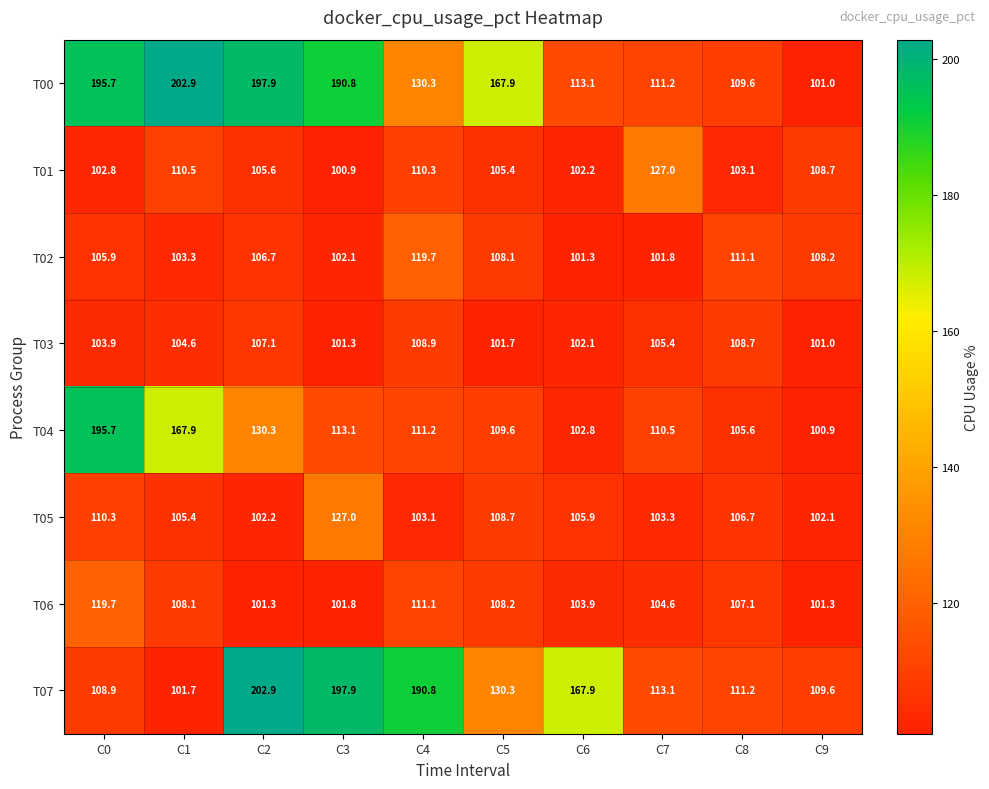

List the labels in order of T00 value, largest first.

C1, C2, C0, C3, C5, C4, C6, C7, C8, C9